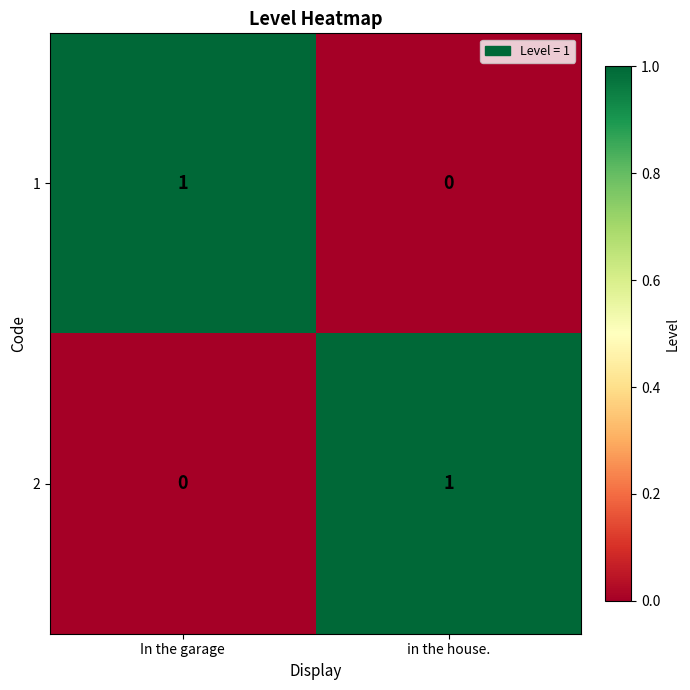

How many distinct data groups are displayed?

2